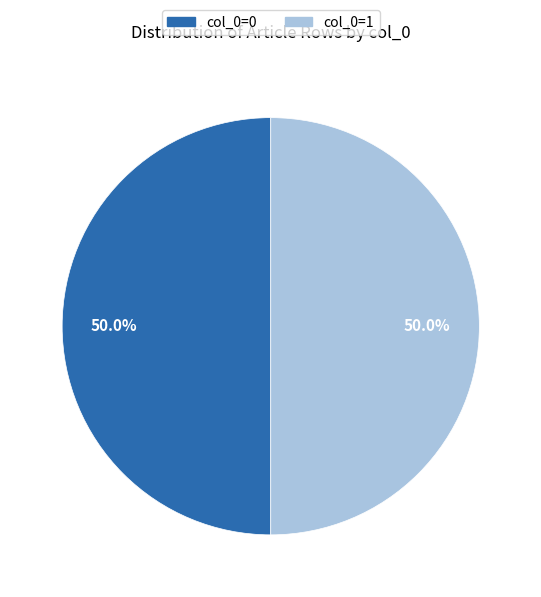

Count the number of slices in the pie.

2